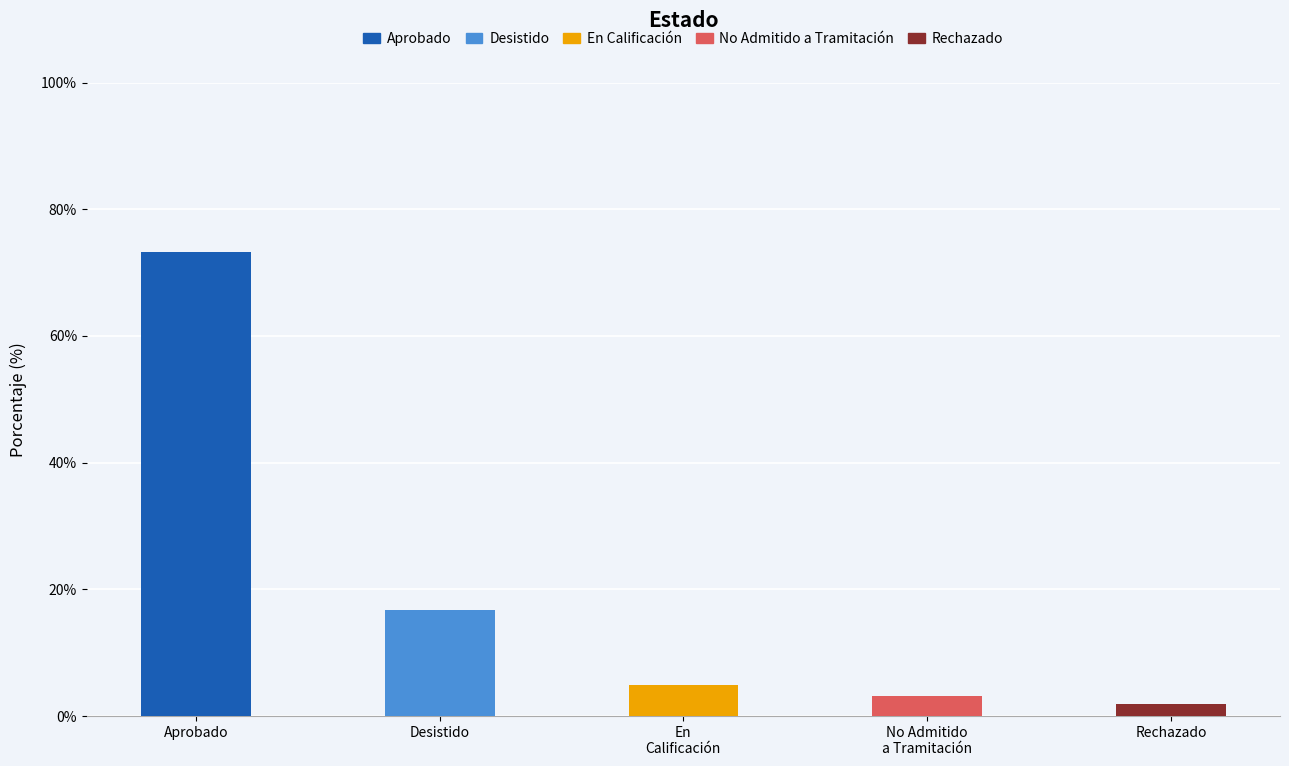

How many bars are there in total?

5